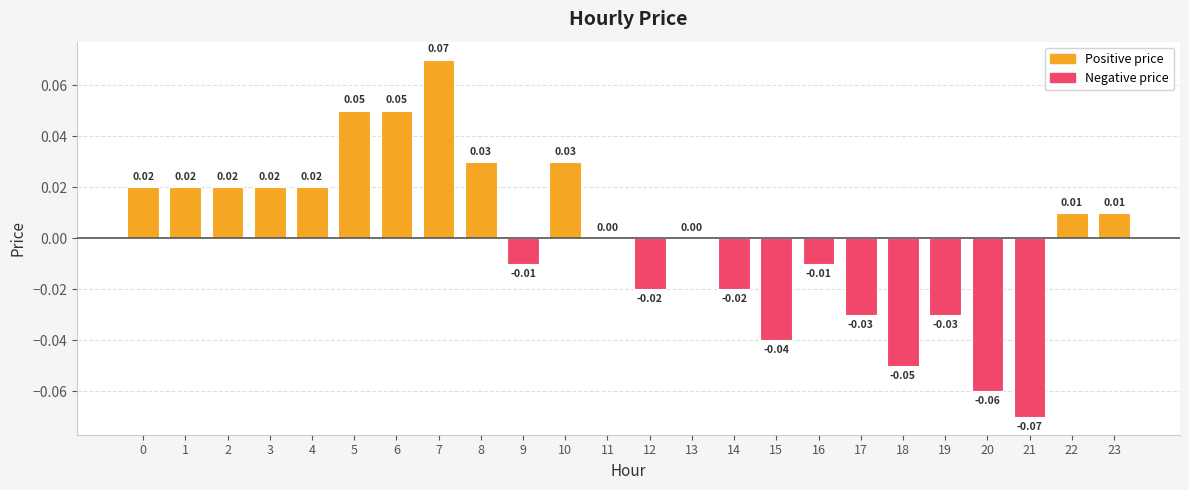

How many categories are shown in the chart?

24